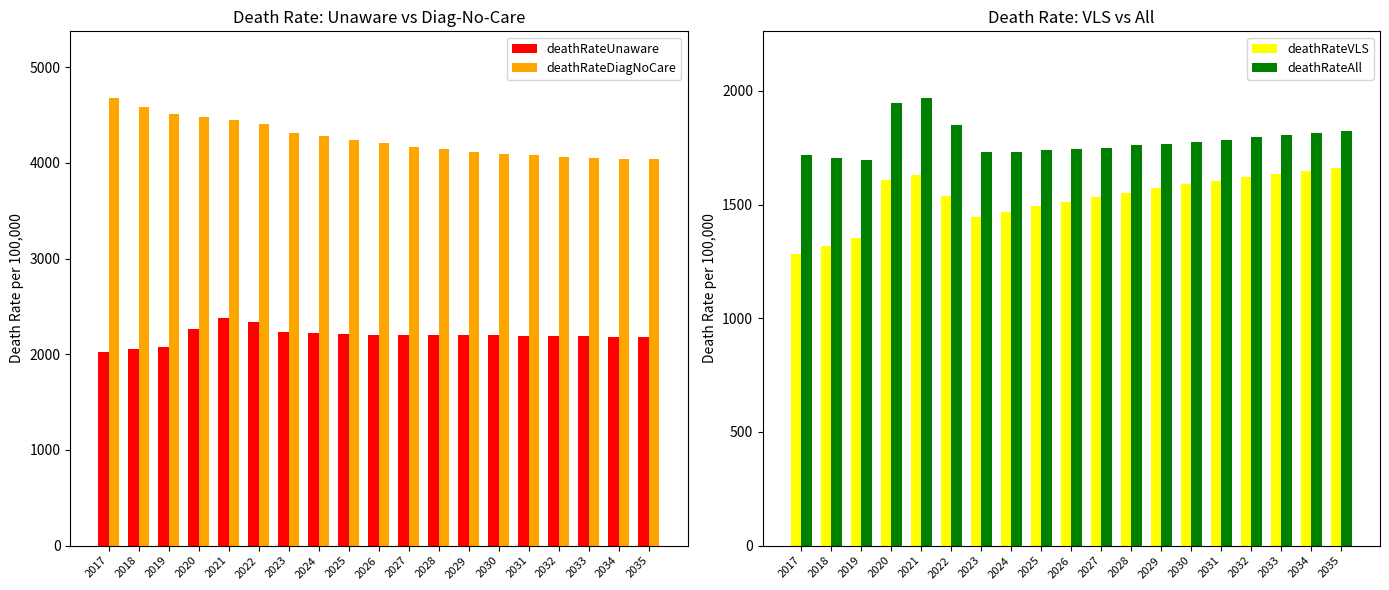

Between 2020 and 2022, which series saw the biggest shift?

deathRateAll